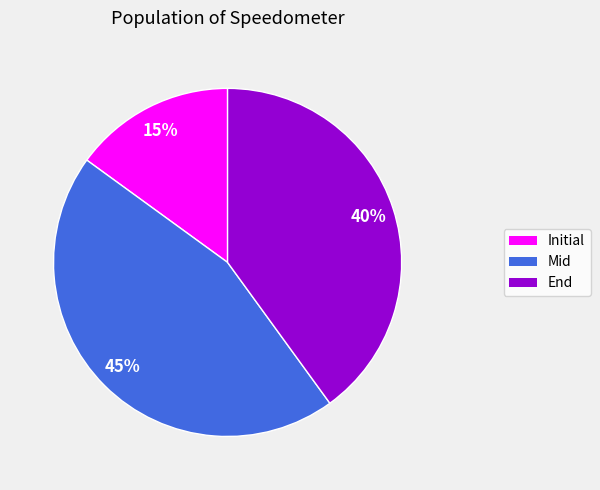

To the nearest percent, what percentage of the pie is Initial?

15%